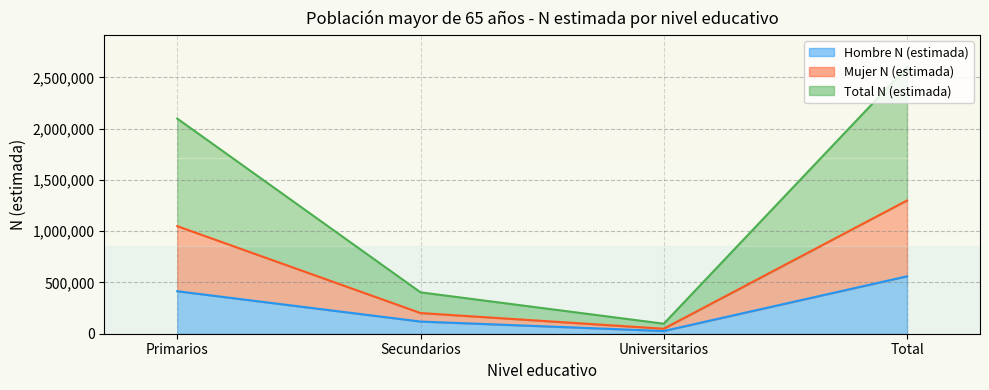

What is the label of the 2nd point from the left?

Secundarios